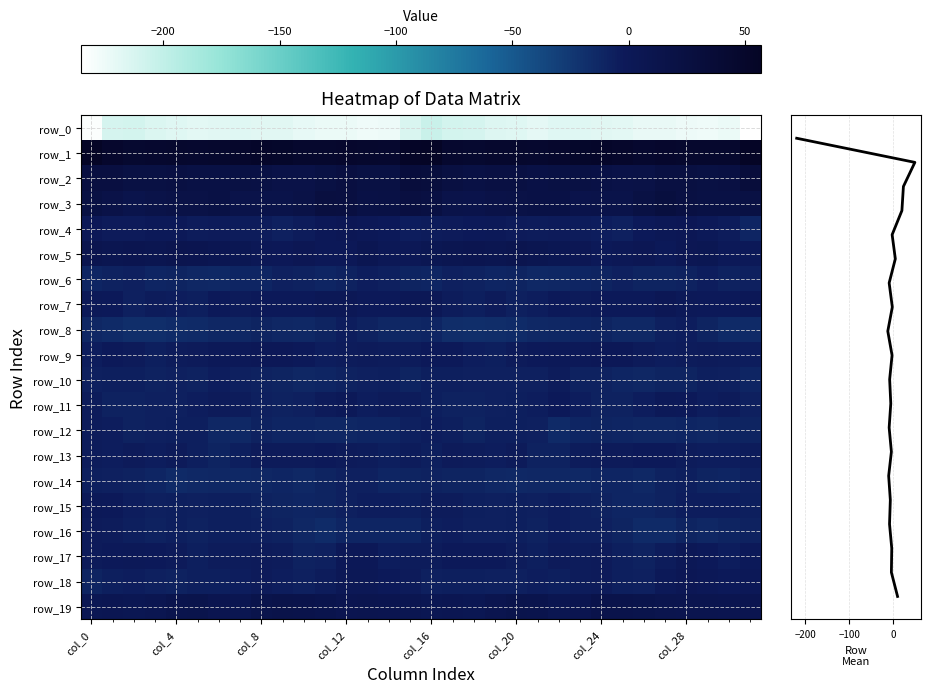

How many categories are shown in the chart?

32